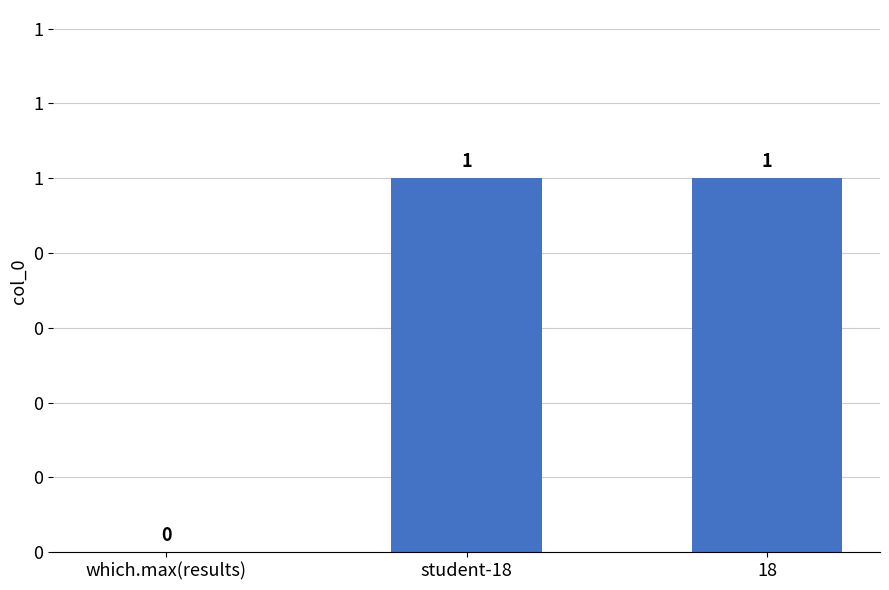

What is the difference between the values at which.max(results) and student-18?

1